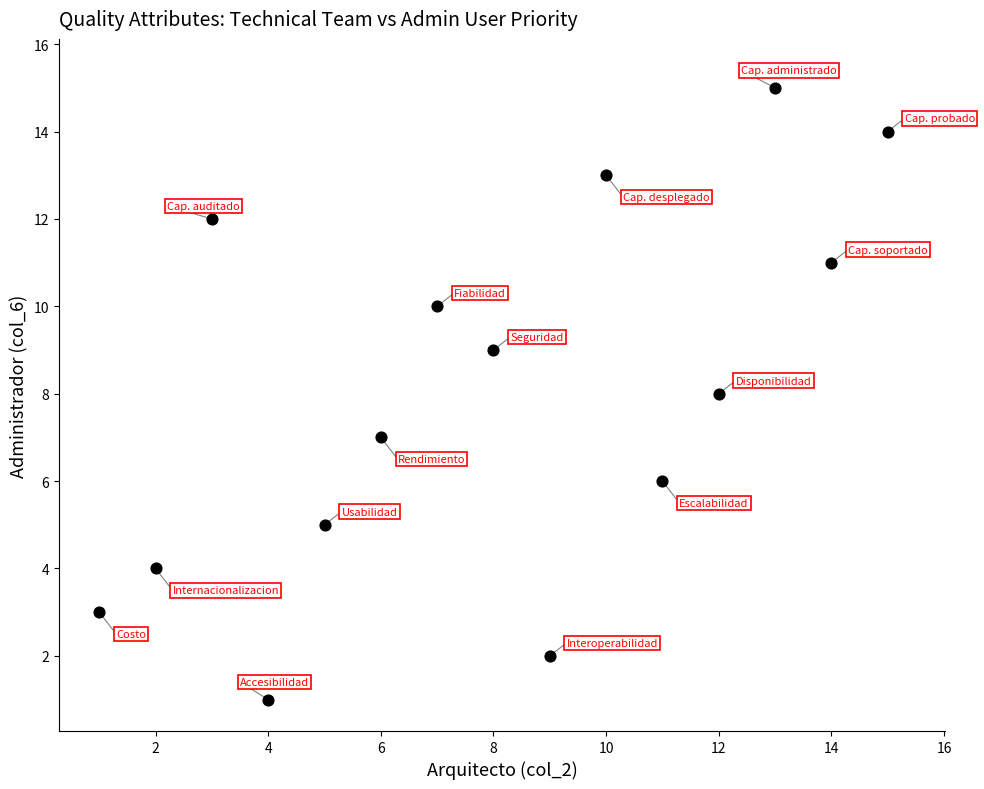

What is the range of X values (max minus min)?

14